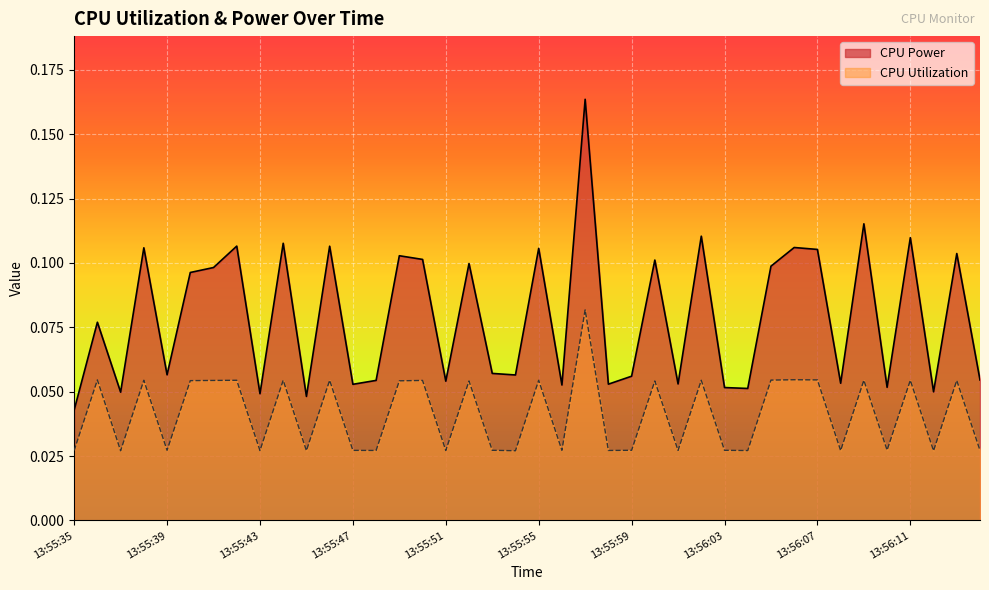

At how many categories does at least one series exceed 0?

40